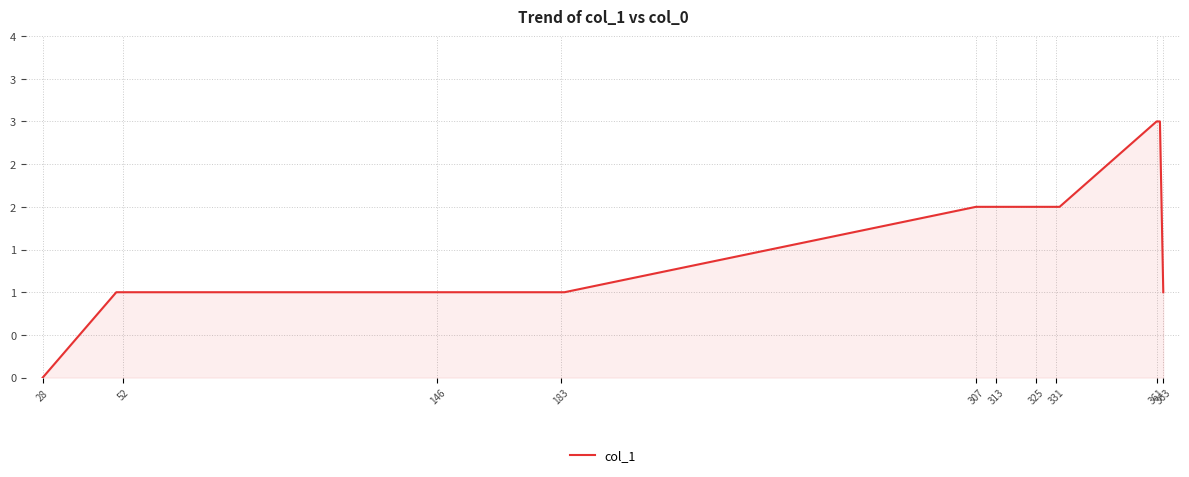

Reading left to right, extract all data points from this chart.

0	1	1	1	1	1	1	1	2	2	2	2	2	2	2	2	3	3	1